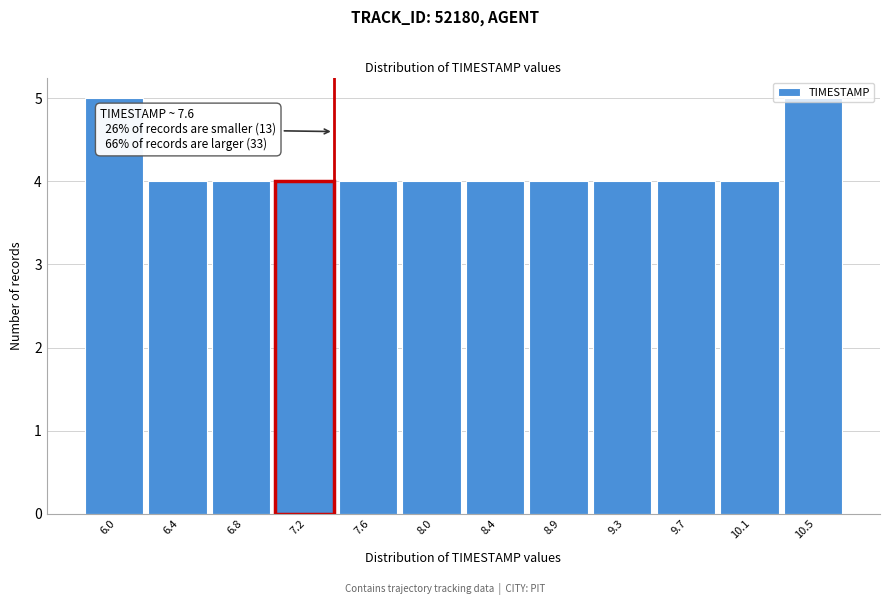

What position from the right is 8.9?

5